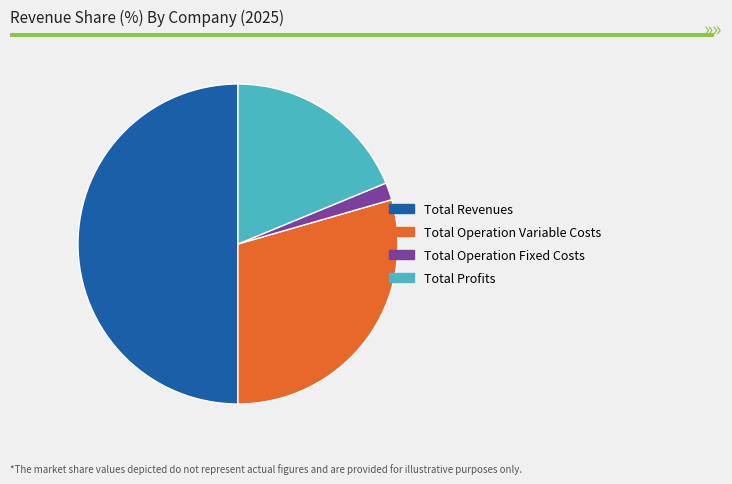

Is it true that Total Operation Fixed Costs is 7% of the pie?

False